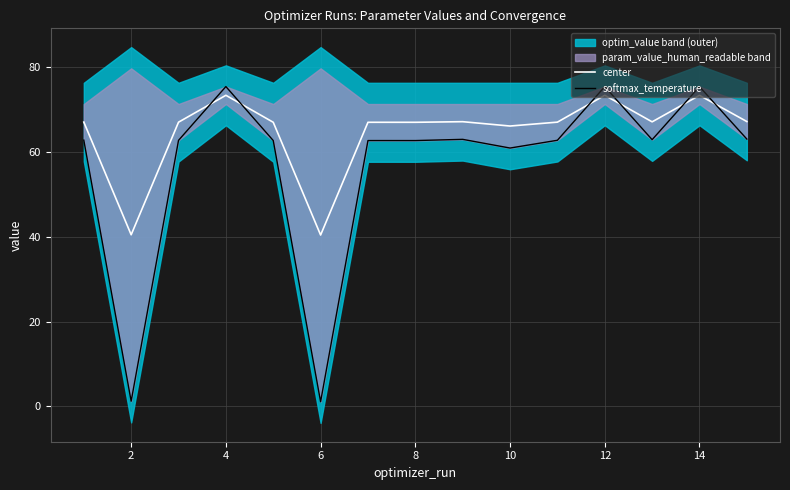

What is the highest value of the center series?

73.4